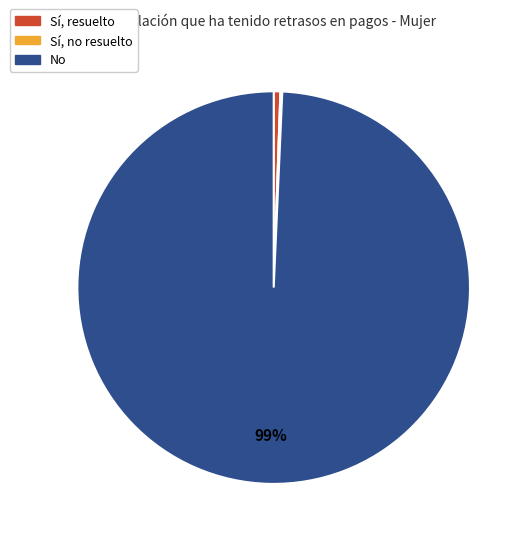

Between Sí, resuelto and No, which is larger?

No